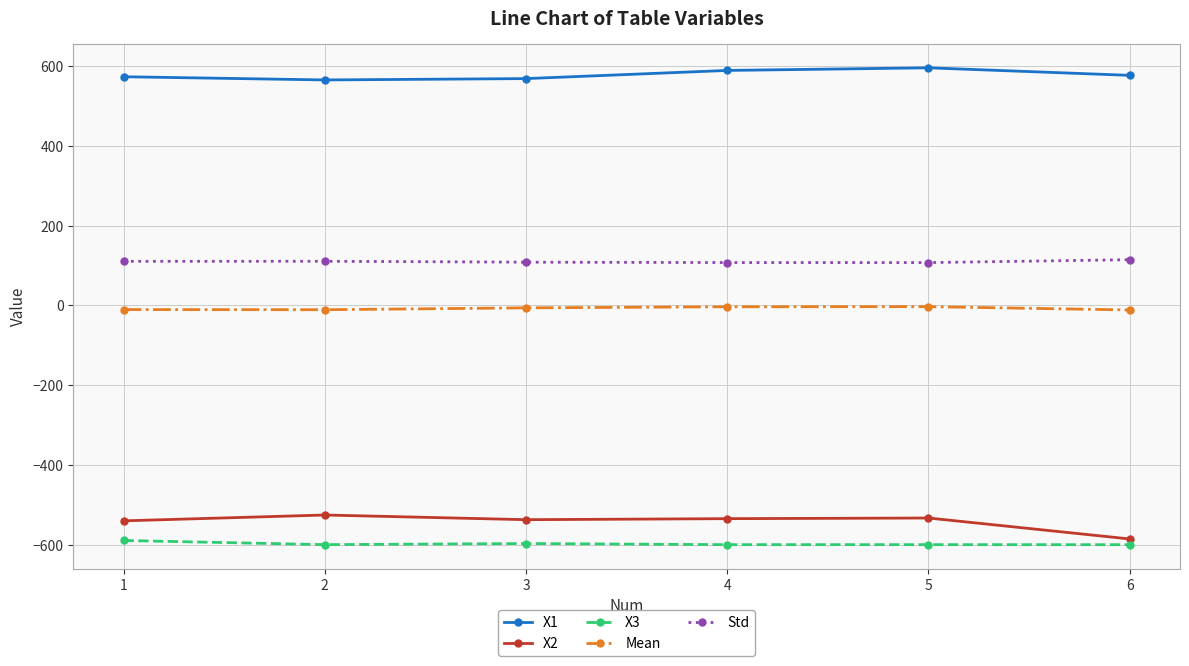

Which series has the largest total across all categories?

X1